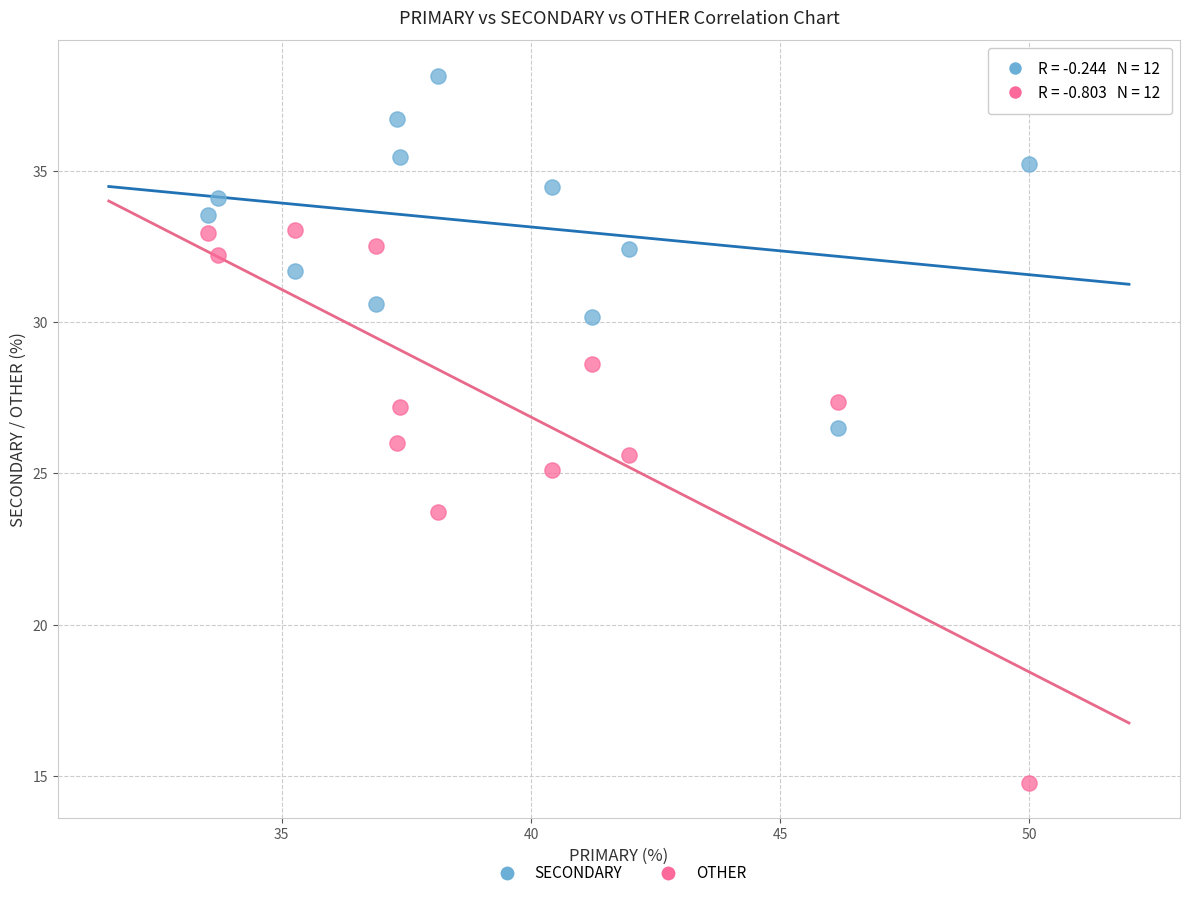

Which series reaches the maximum Y coordinate?

SECONDARY